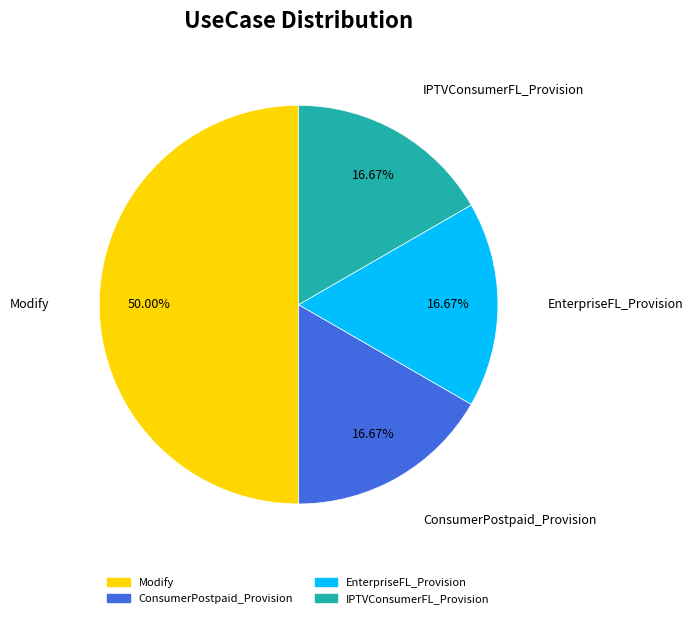

Does ConsumerPostpaid_Provision represent more than half of the total?

No